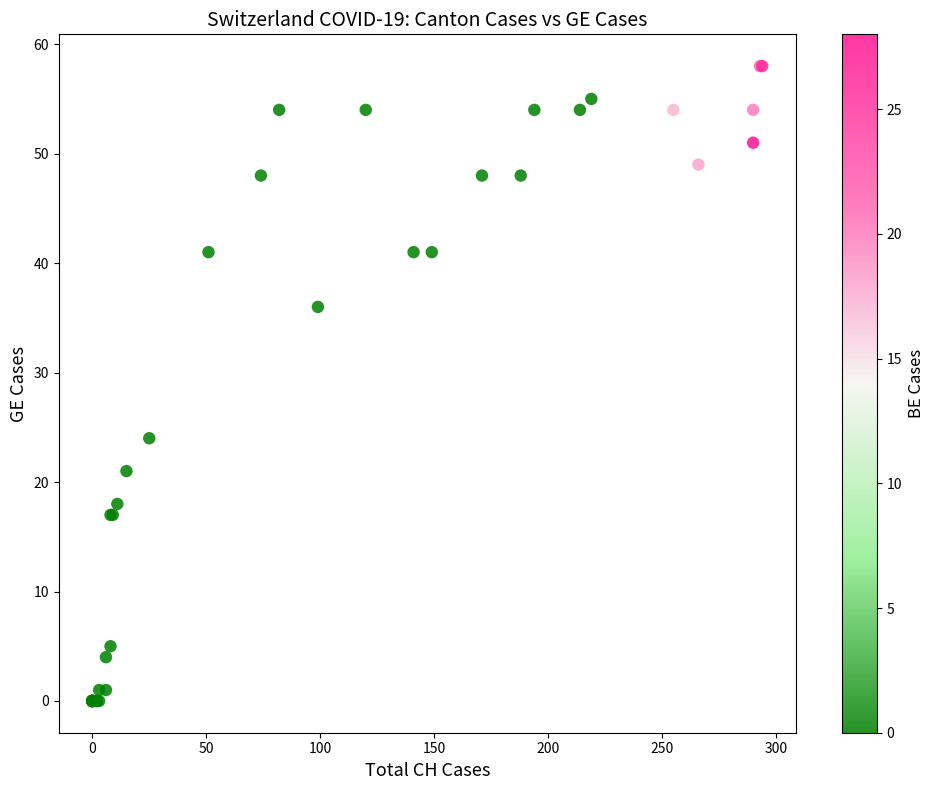

What Y value in the scatter plot is closest to 29?

24